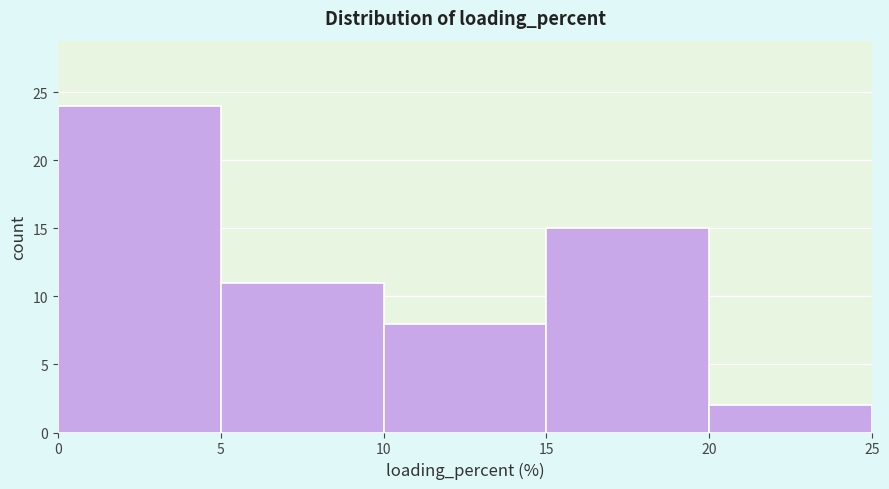

Reading left to right, list every bar in this chart as the range it spans on the x-axis followed by its height. The values are not printed on the chart, so give them approximately, as read against the axis.

0 to 5: 24
5 to 10: 11
10 to 15: 8
15 to 20: 15
20 to 25: 2